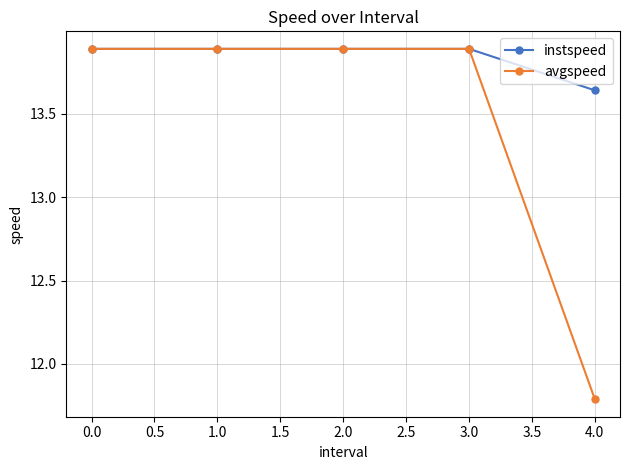

Is it true that avgspeed equals 8.4 at 1.0?

False